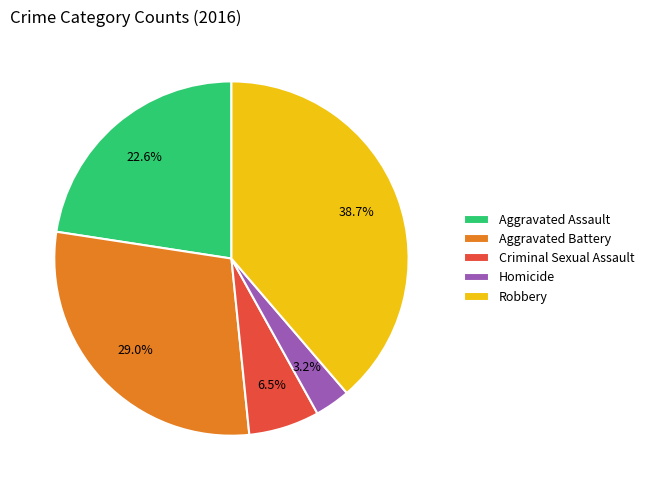

Is it true that Homicide is 9% of the pie?

False